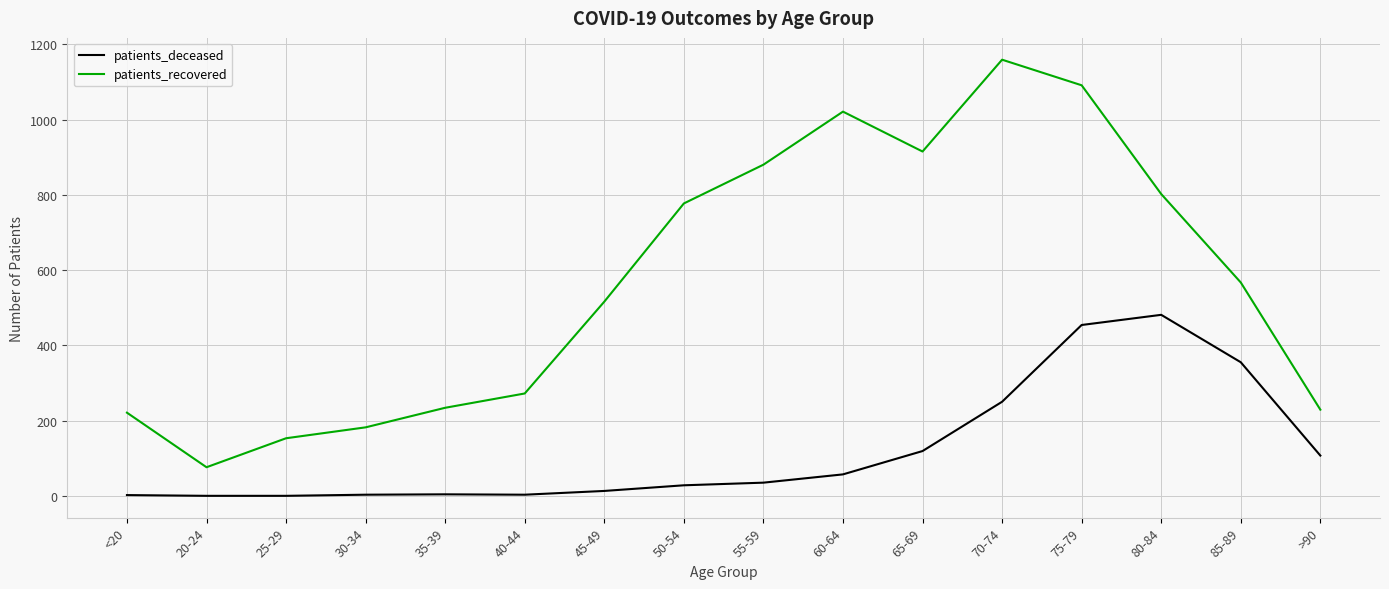

How many lines are shown in the chart?

2